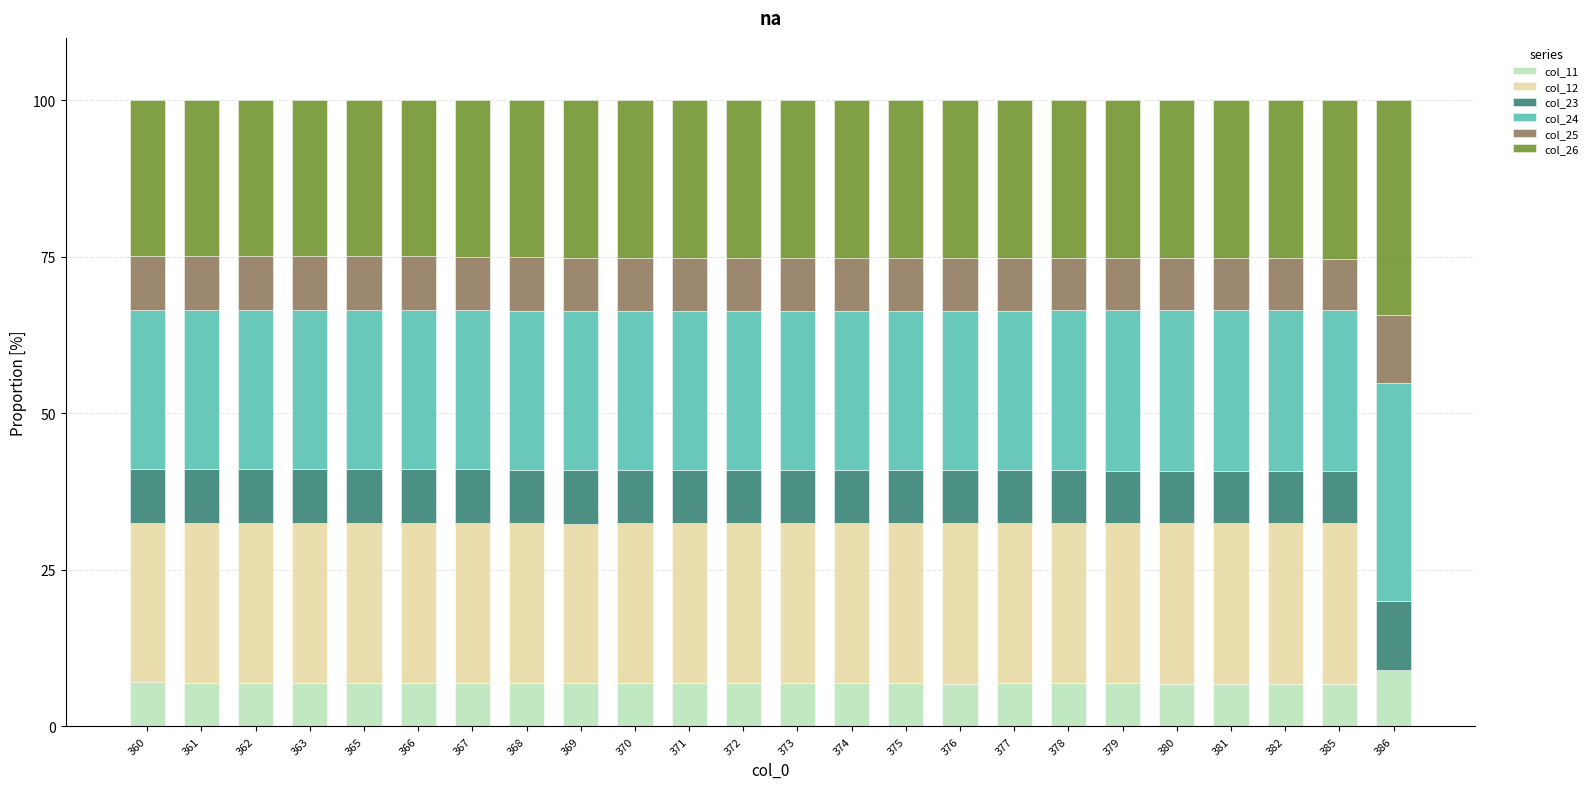

What is the highest value of the col_11 series?

9.1